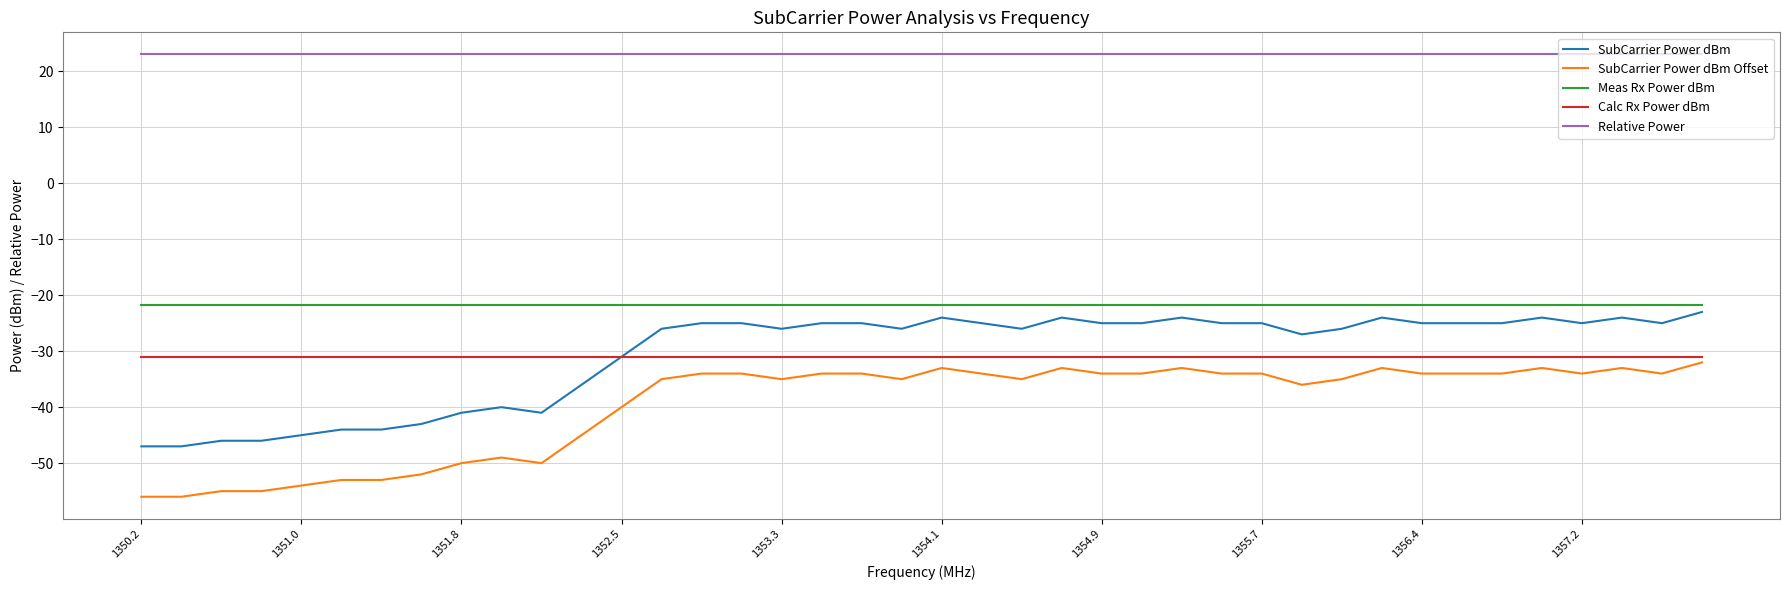

Which series has the largest total across all categories?

Relative Power